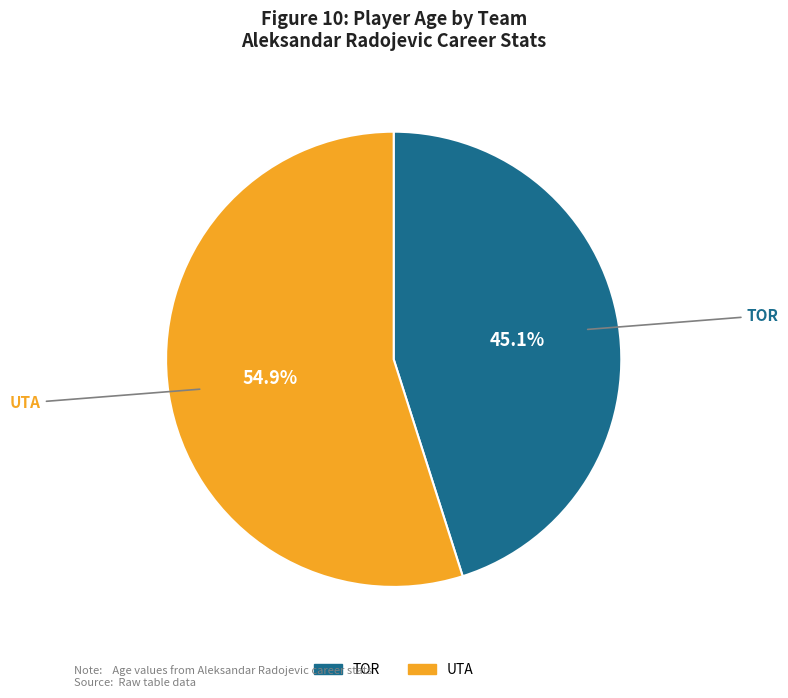

What percentage is NOT represented by UTA?

45.1%